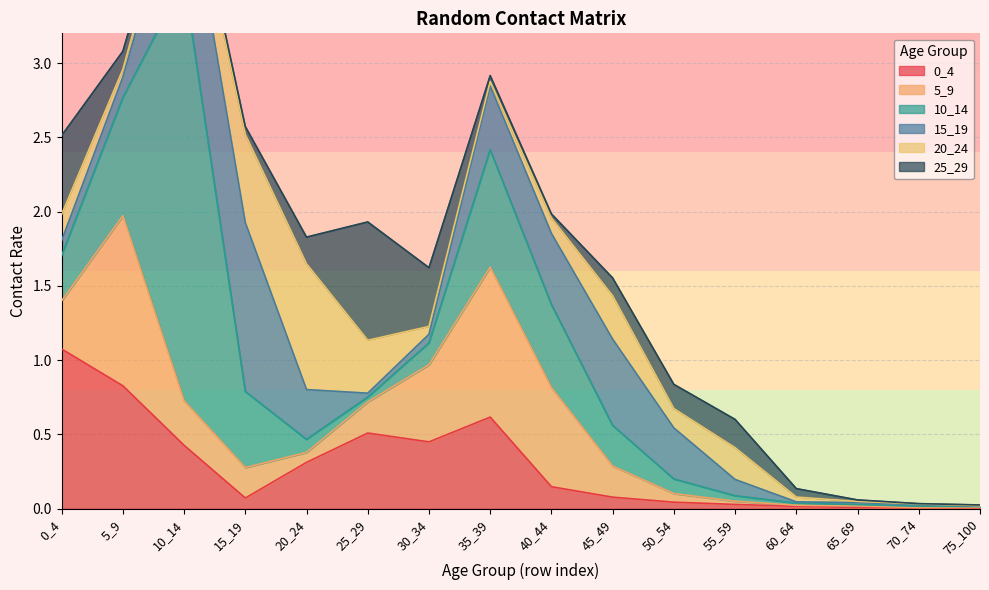

Which series has the widest spread of values?

10_14